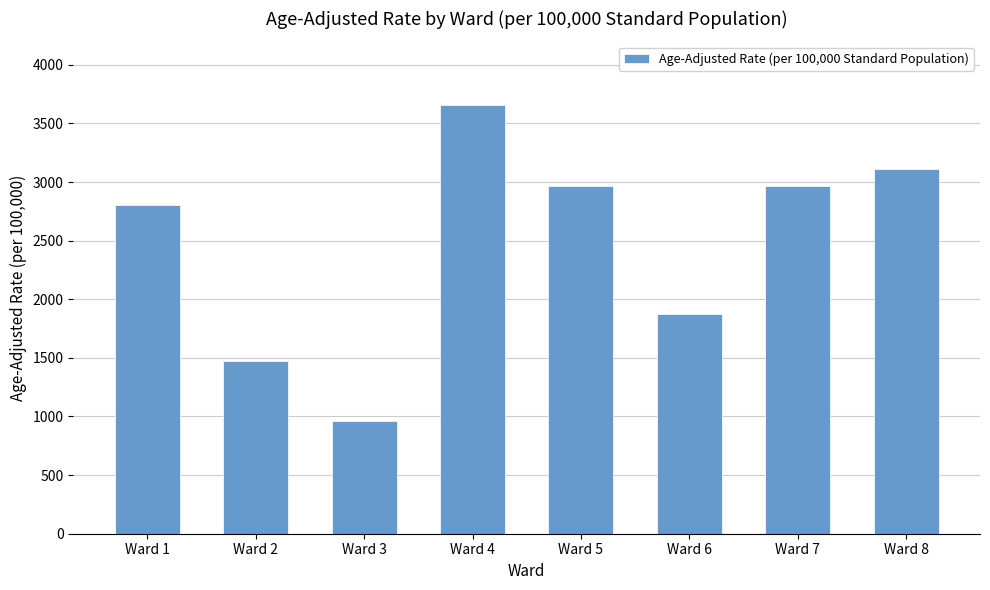

What is the difference between the maximum and minimum values?

2696.9